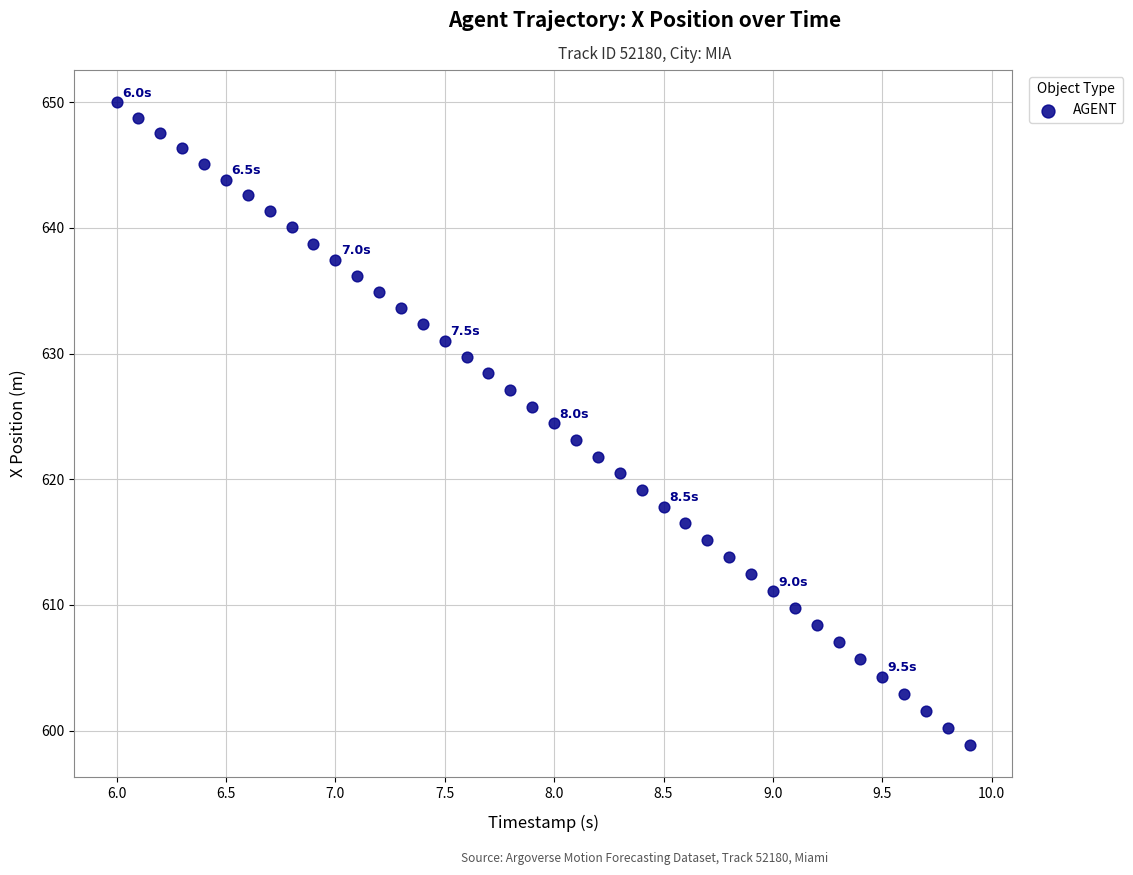

What is the range of X values (max minus min)?

3.9